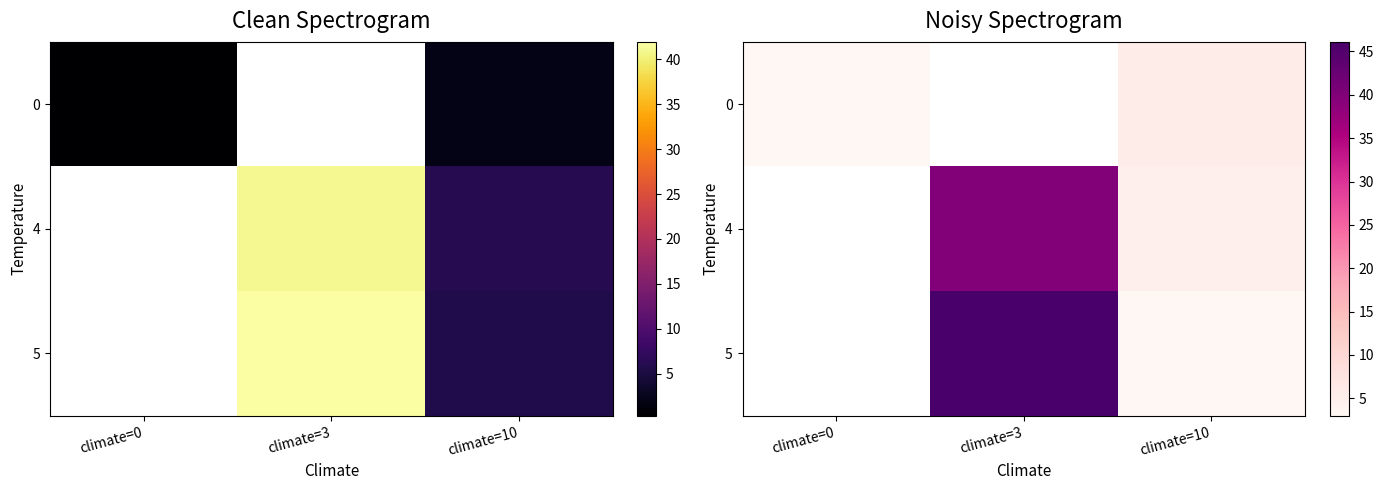

What is the difference between the 5 values at climate=3 and climate=10?

43.0